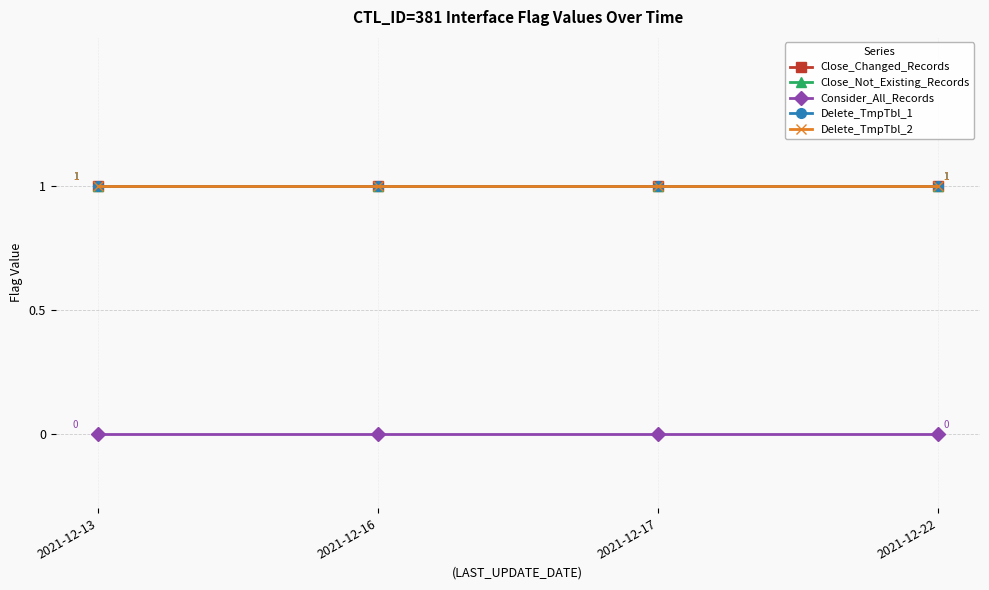

Is it true that Delete_TmpTbl_2 equals 1 at 2021-12-22?

True